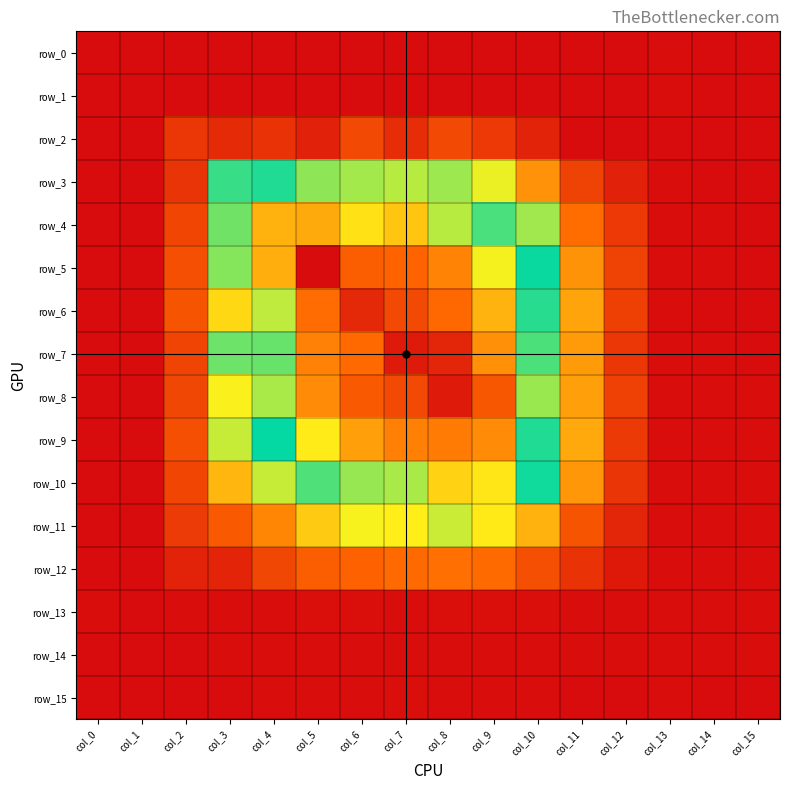

Which category has the lowest value across all series?

col_0